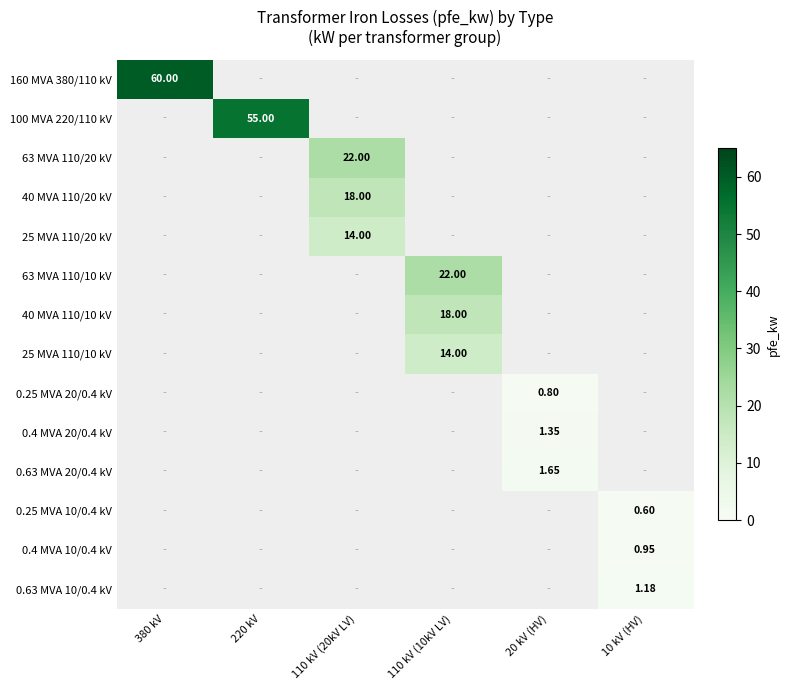

How many series are shown in this chart?

14